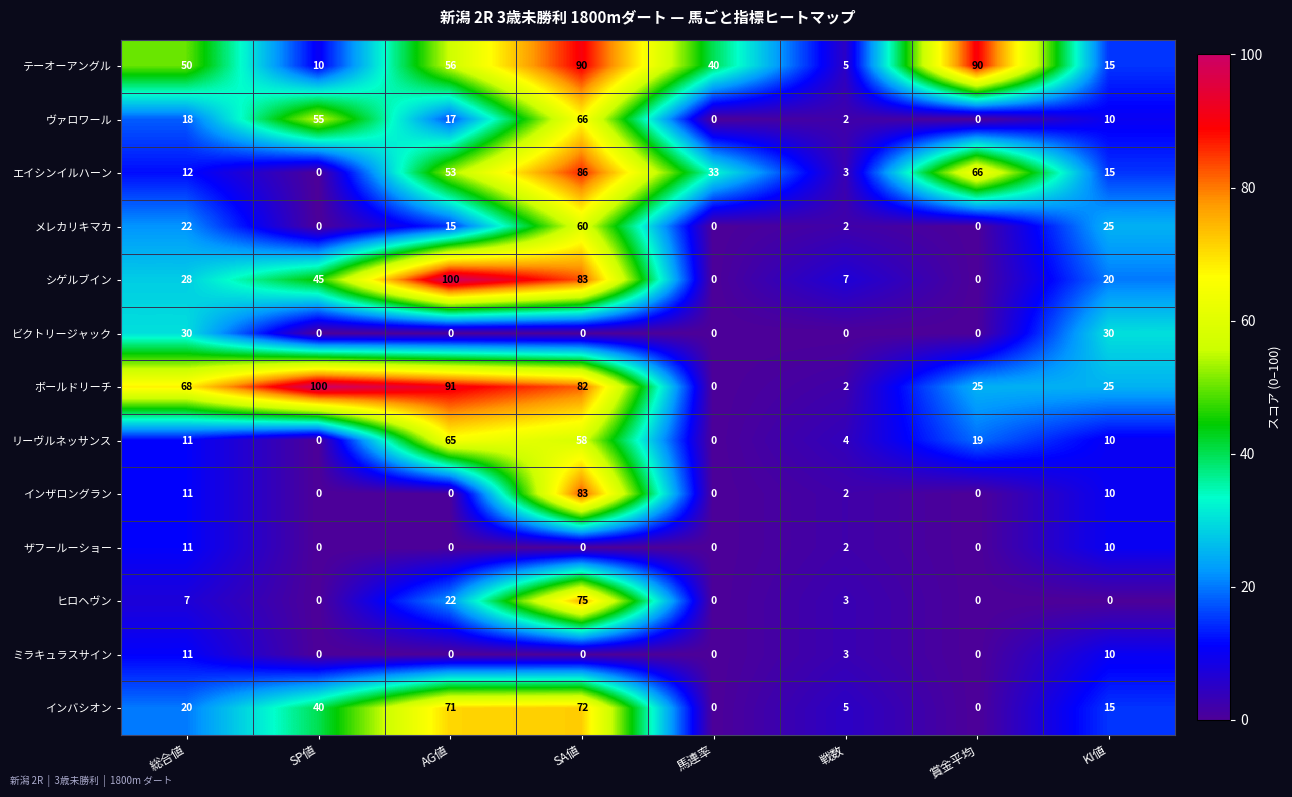

What is the average value of the ザフールーショー series?

3